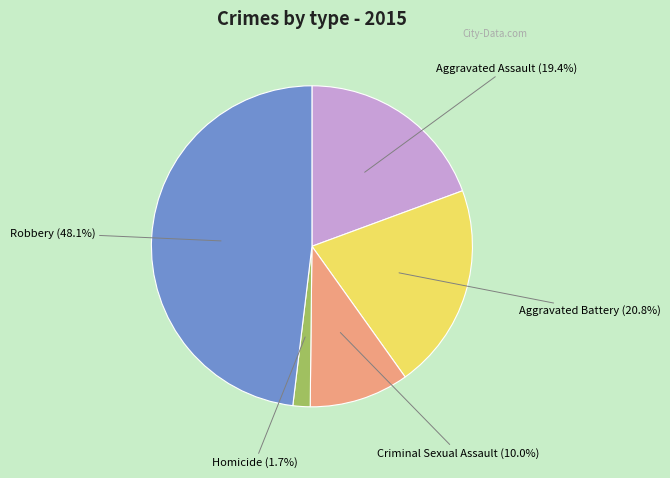

Which slice is the smallest?

Homicide